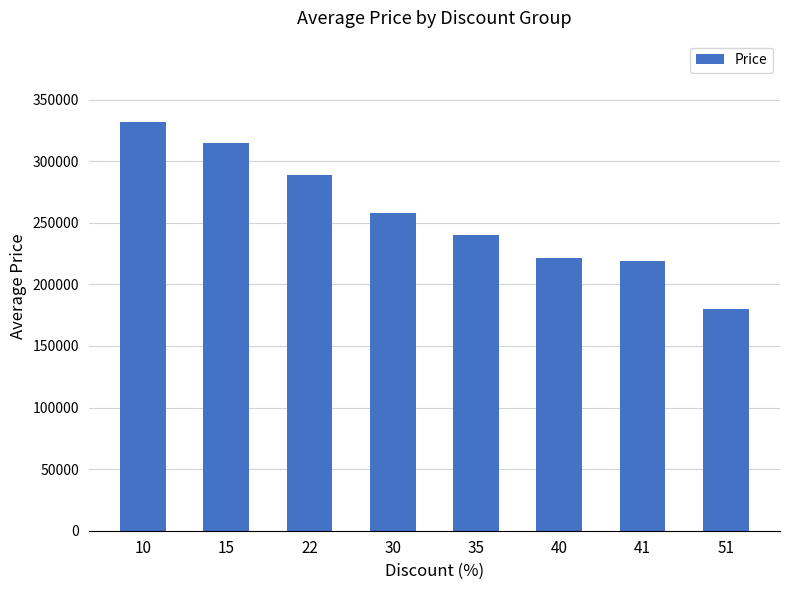

Does the chart contain any negative values?

No